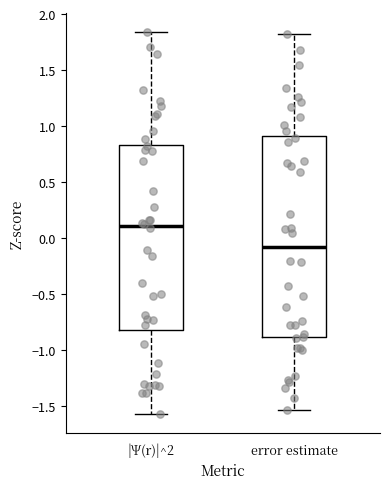

Where does the upper whisker of the box for error estimate end on the y-axis? The values are not printed on the chart, so give them approximately, as read against the axis.

1.80